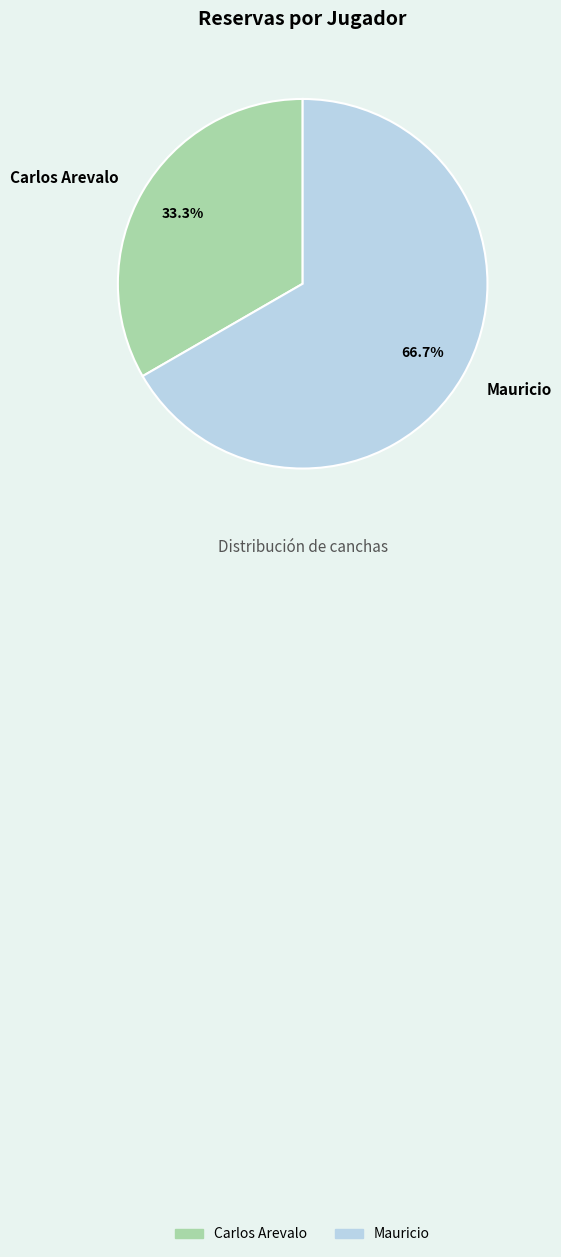

What is the largest slice in the pie chart?

Mauricio